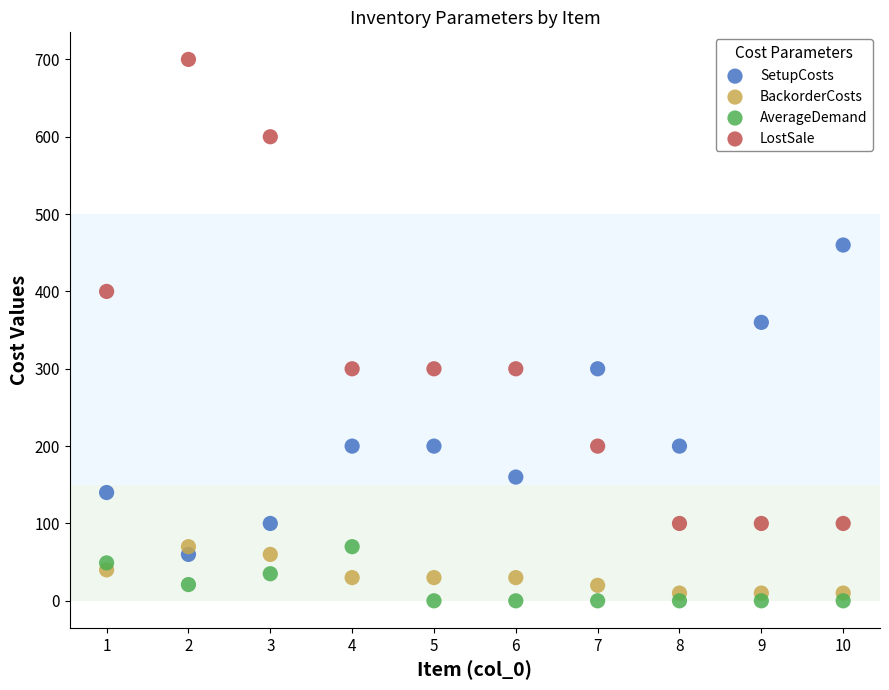

What are all the series names shown in the legend?

SetupCosts, BackorderCosts, AverageDemand, LostSale